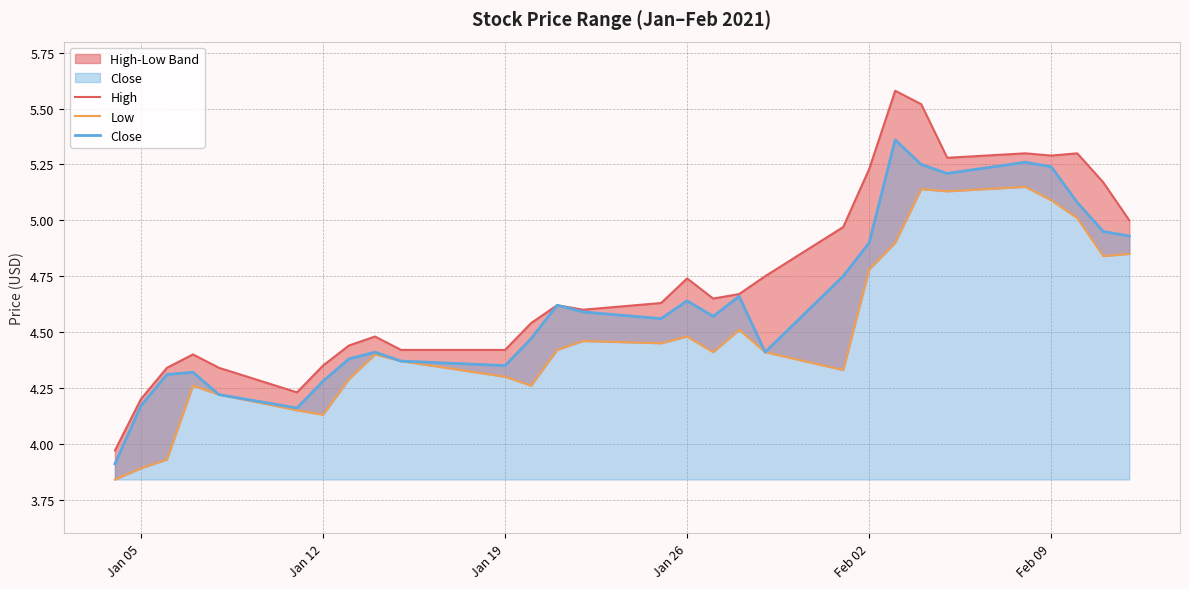

What is the minimum value for Close?

3.9